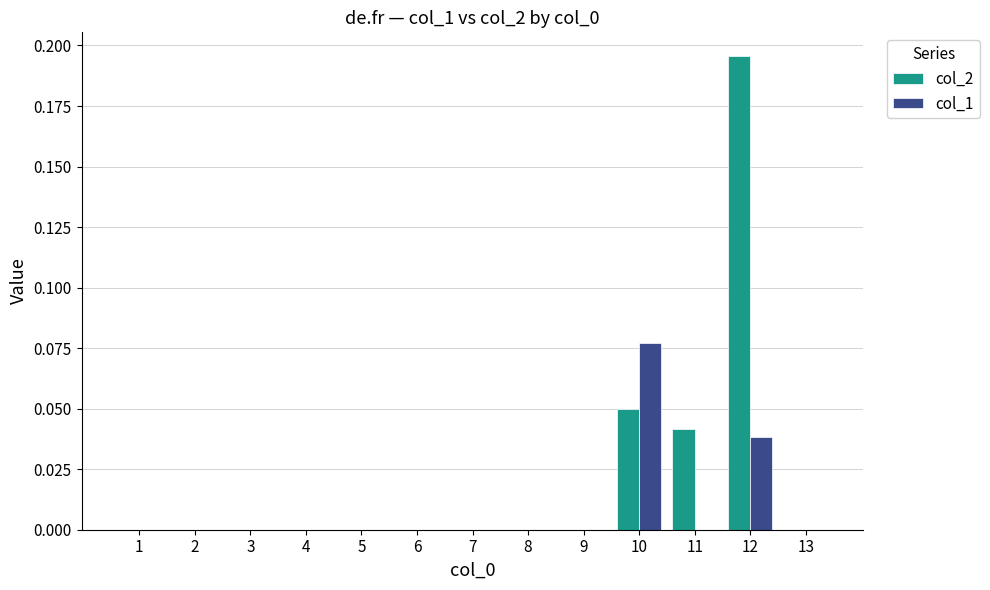

At which label does col_1 reach its peak?

10